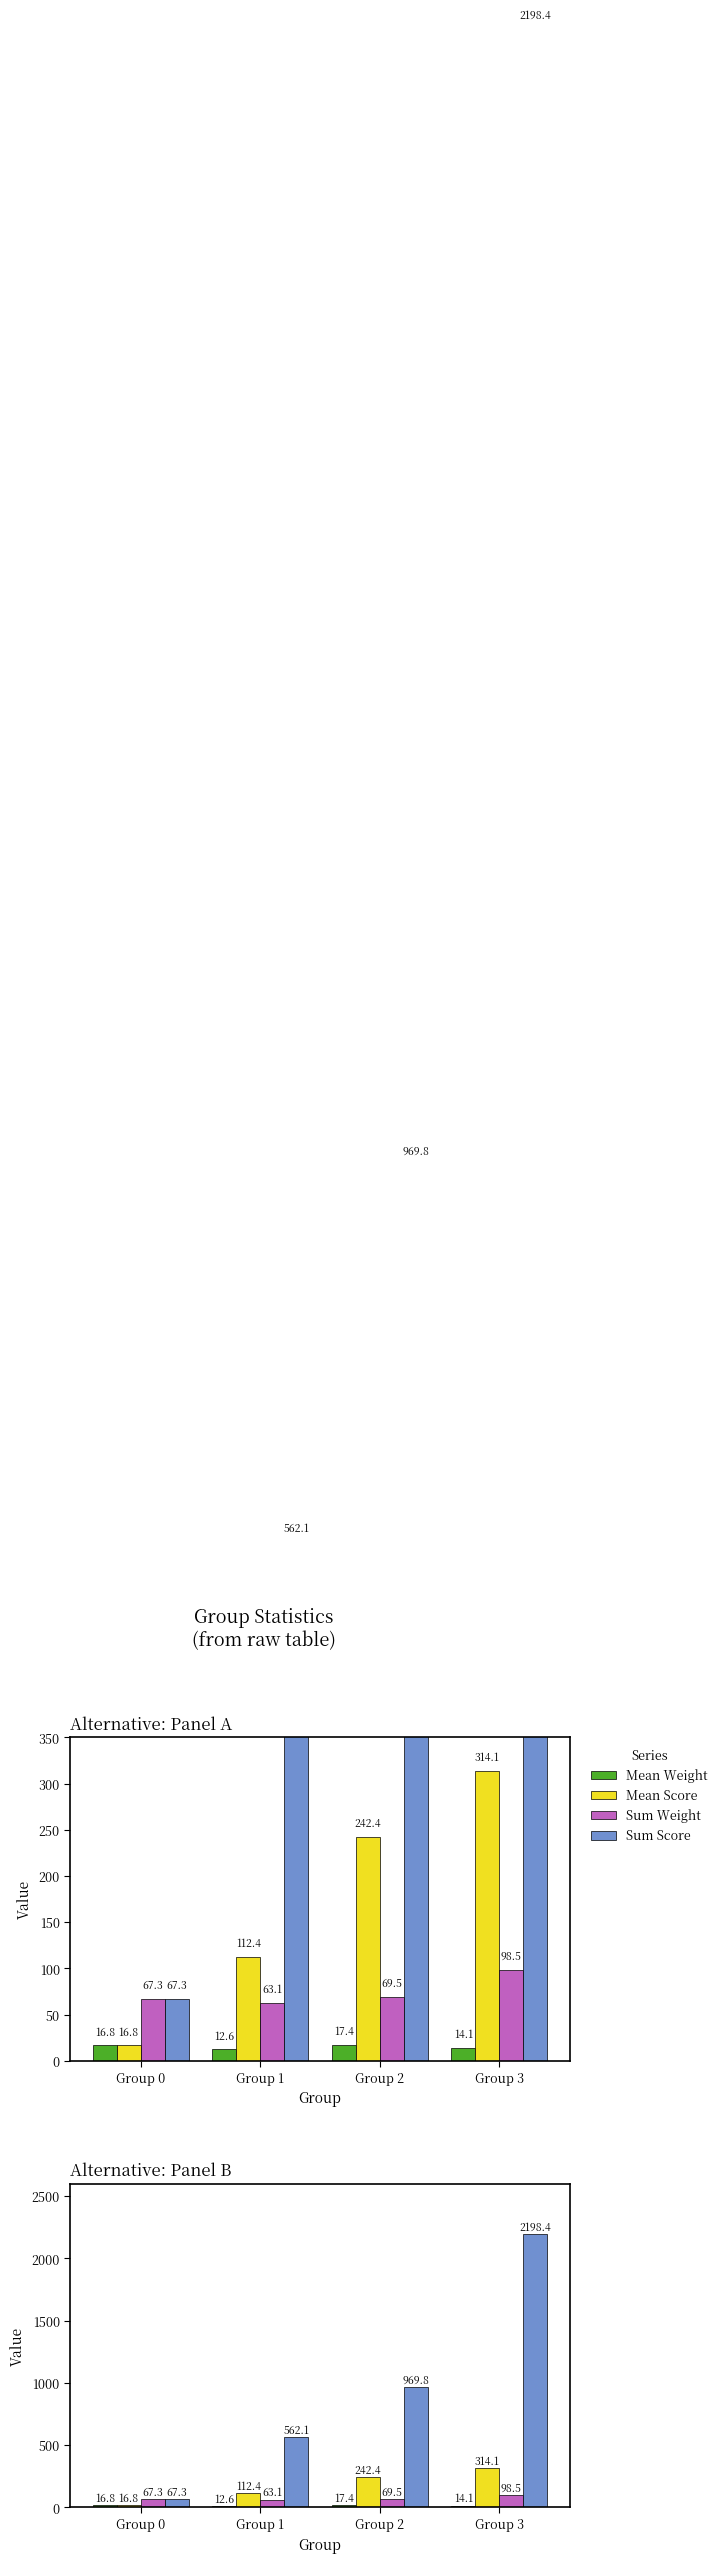

Reading left to right, list all the values displayed in this chart.

Mean Weight: 16.8	12.6	17.4	14.1
Mean Score: 16.8	112.4	242.4	314.1
Sum Weight: 67.3	63.1	69.5	98.5
Sum Score: 67.3	562.1	969.8	2198.4